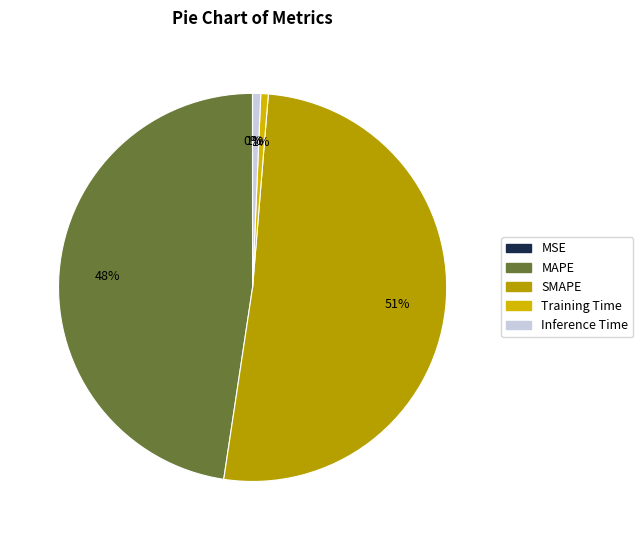

What is the change in value from MSE to MAPE?

+13.6